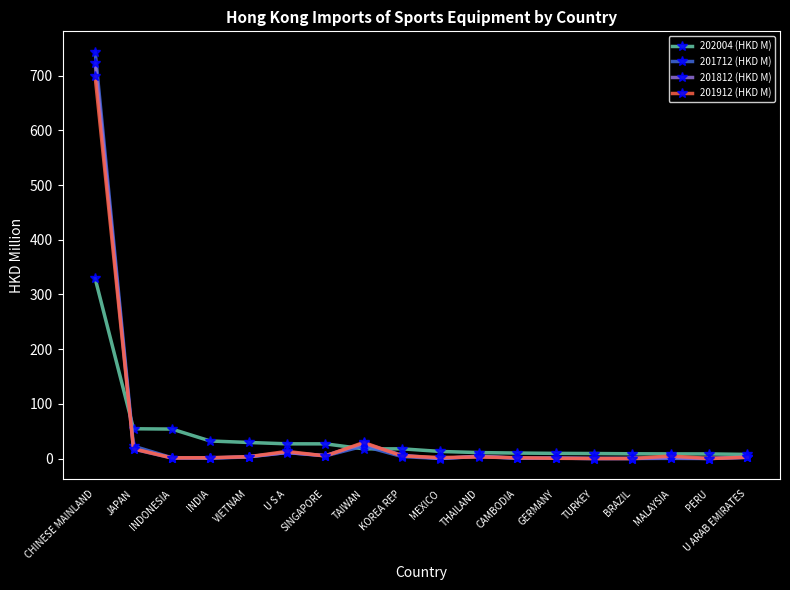

Is the value of 201912 (HKD M) at BRAZIL greater than the value of 201712 (HKD M) at TAIWAN?

No